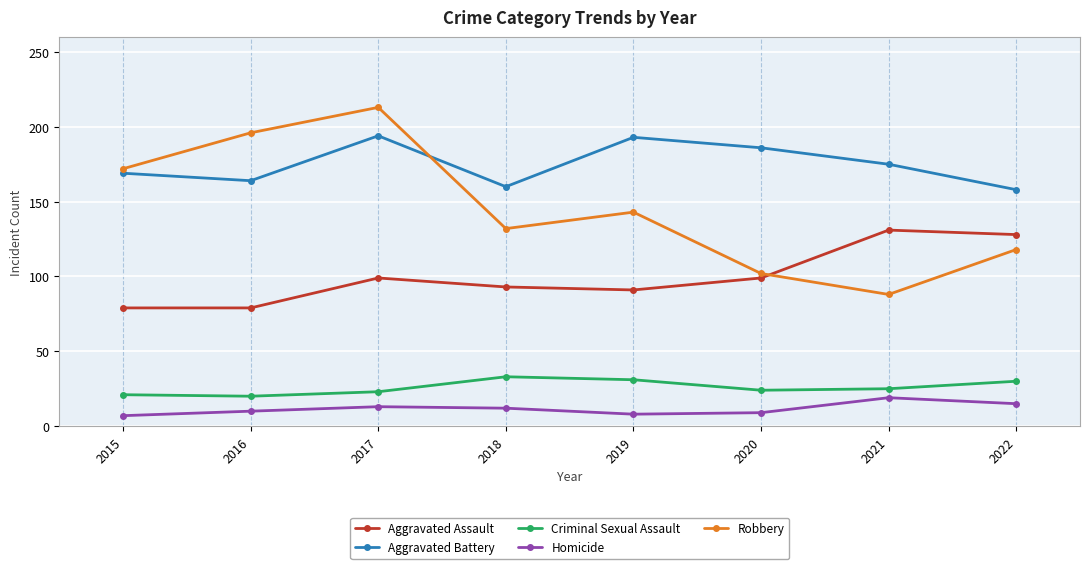

True or false: Robbery and Criminal Sexual Assault cross at least once.

False